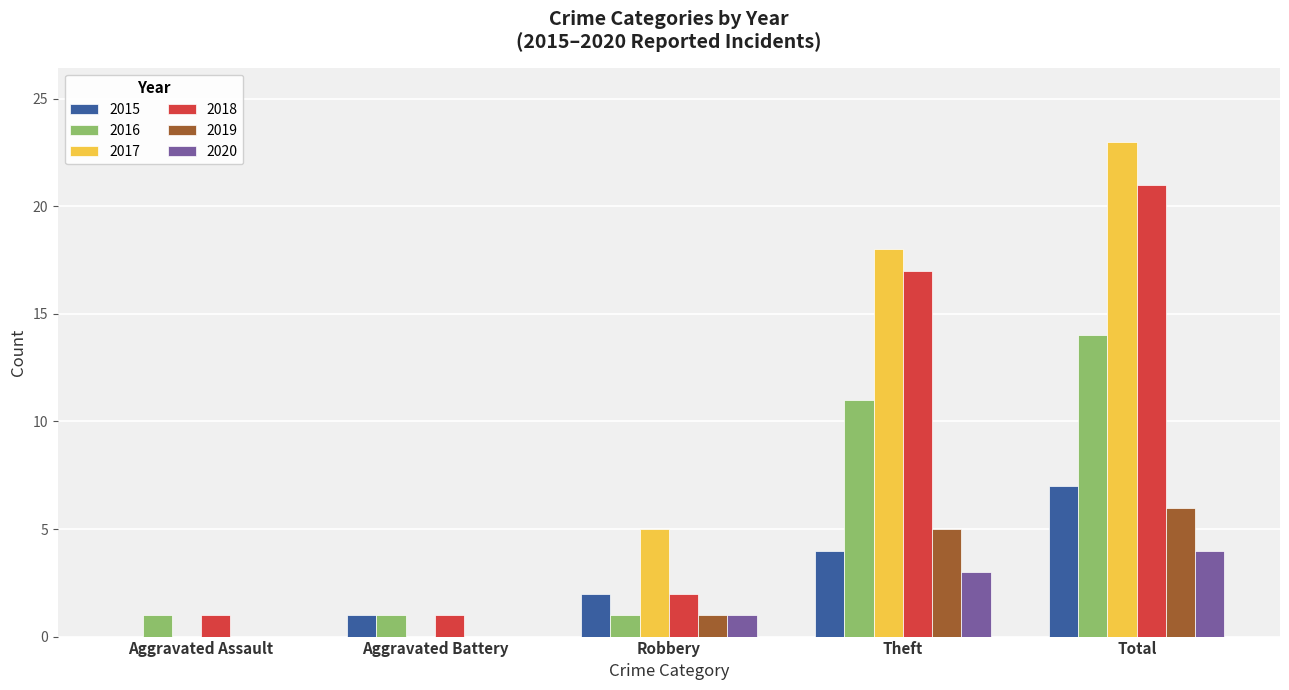

What is the sum of all 2017 values?

46